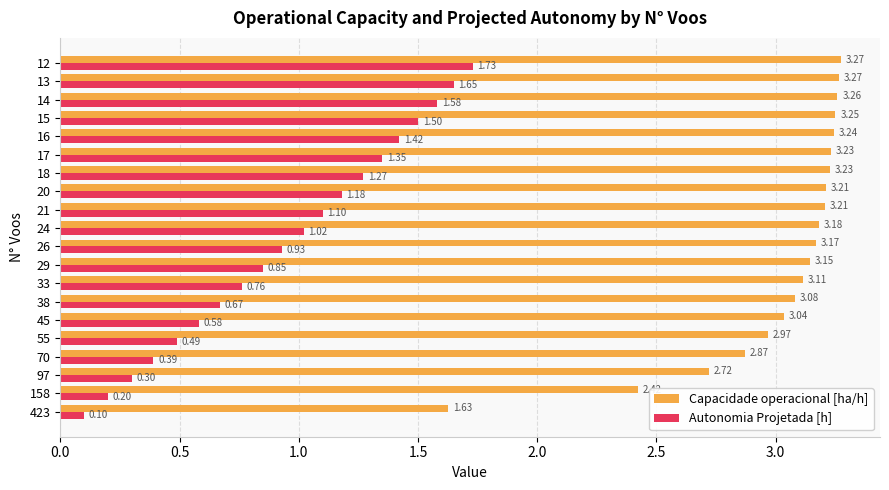

What is the minimum value for Autonomia Projetada [h]?

0.1